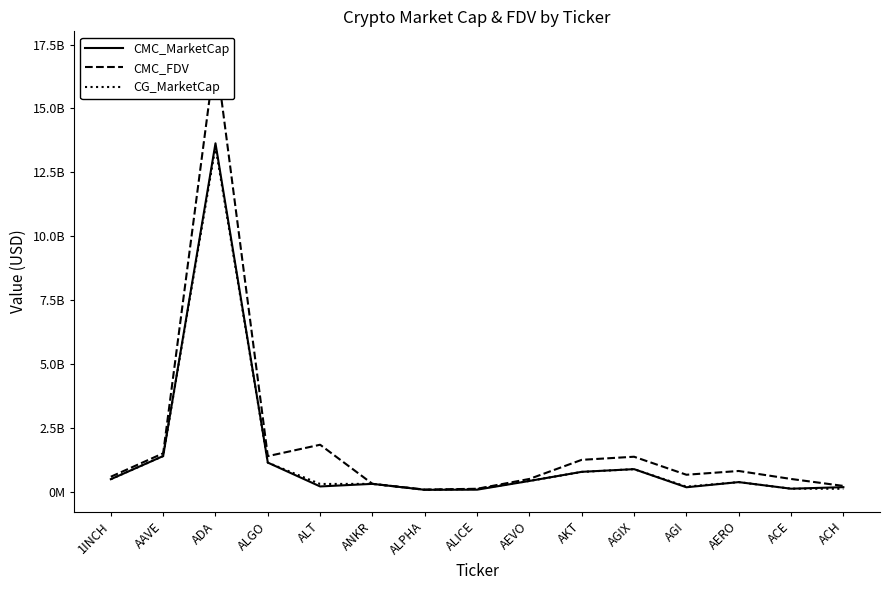

The value of CMC_FDV at AAVE is 2613092045.1. True or false?

False